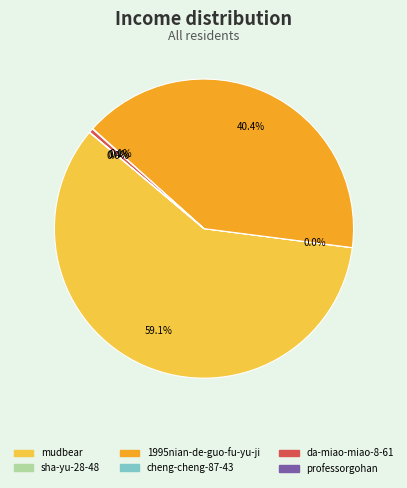

What is the ratio of the value at 1995nian-de-guo-fu-yu-ji to the value at da-miao-miao-8-61?

92.8